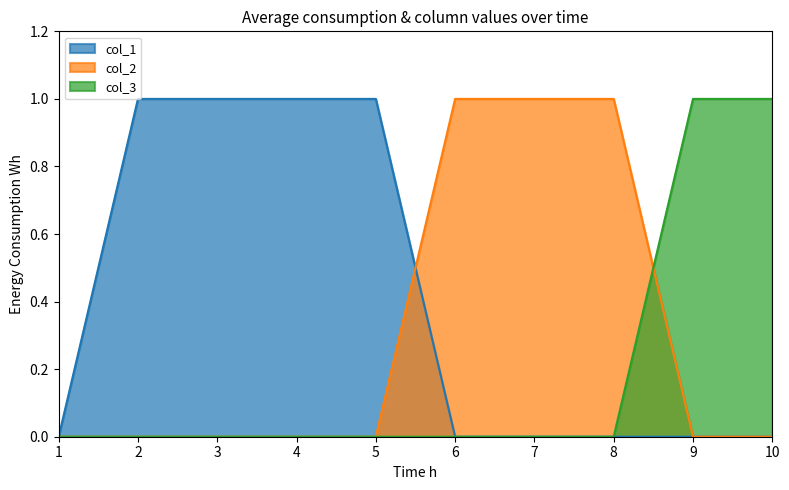

How many data points in col_1 are above 0?

4